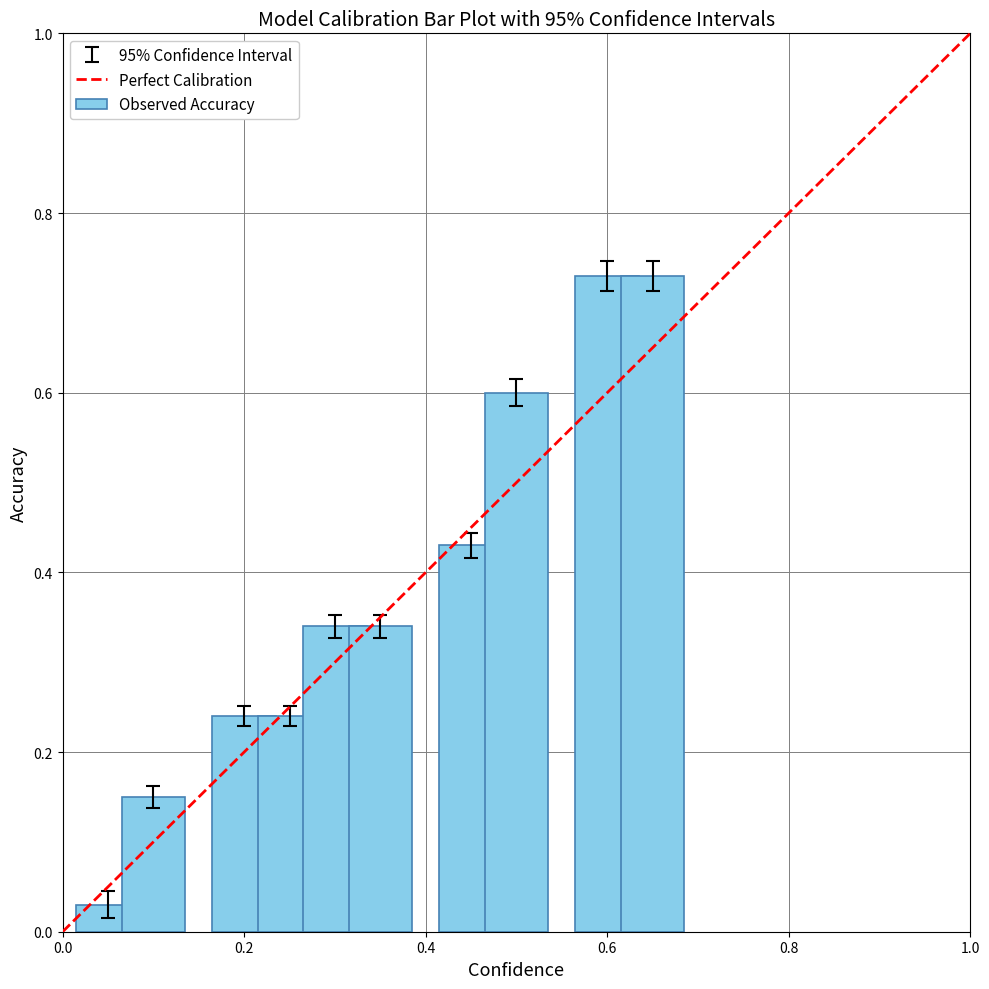

What is the sum of all values?

3.8